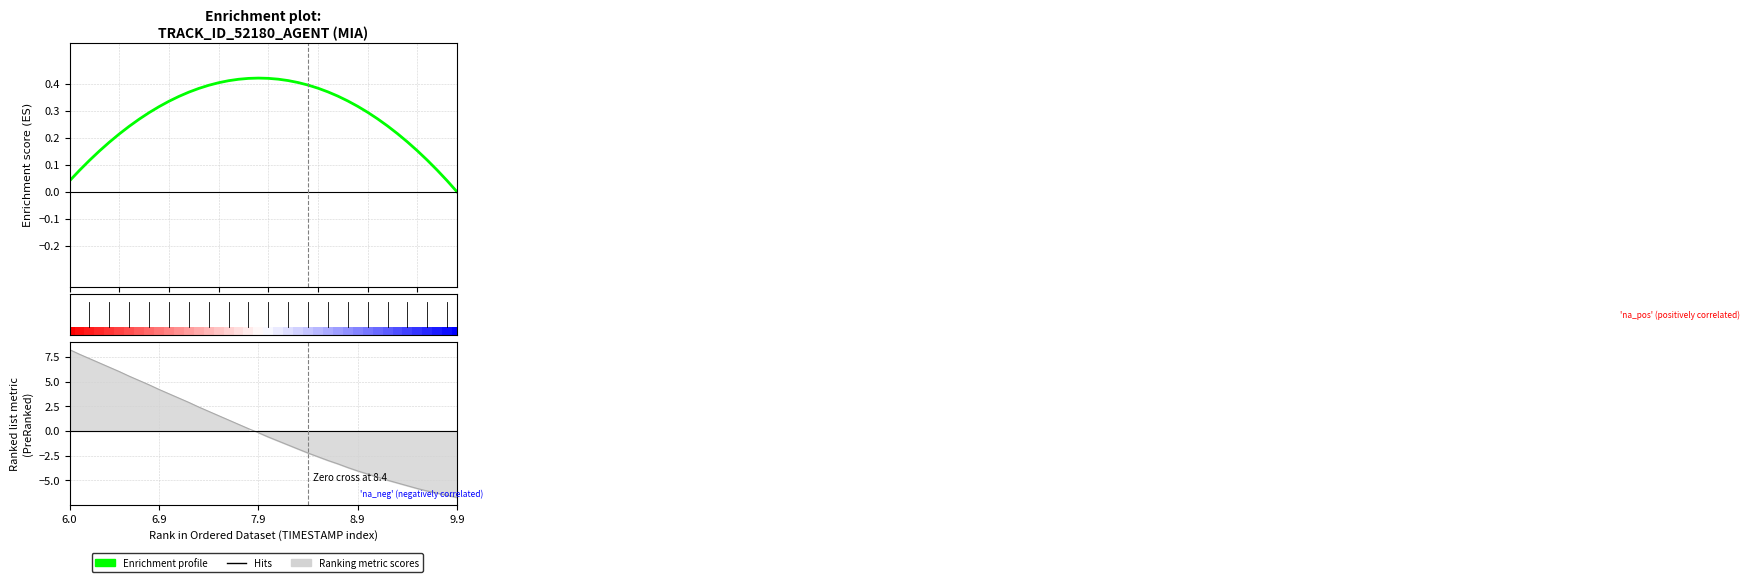

The chart shows a value of 0.3 at 7.9. True or false?

False